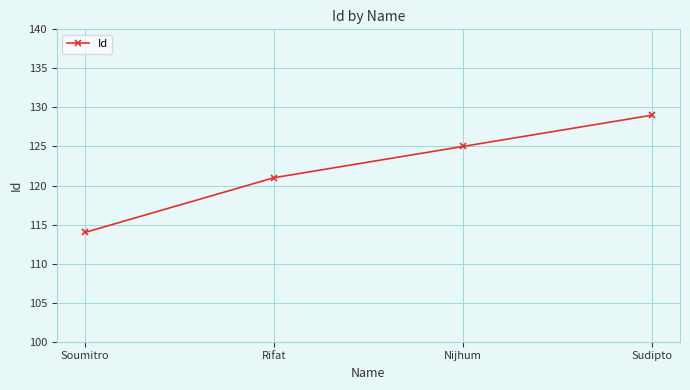

Reading left to right, what are all the values shown in this chart?

114	121	125	129